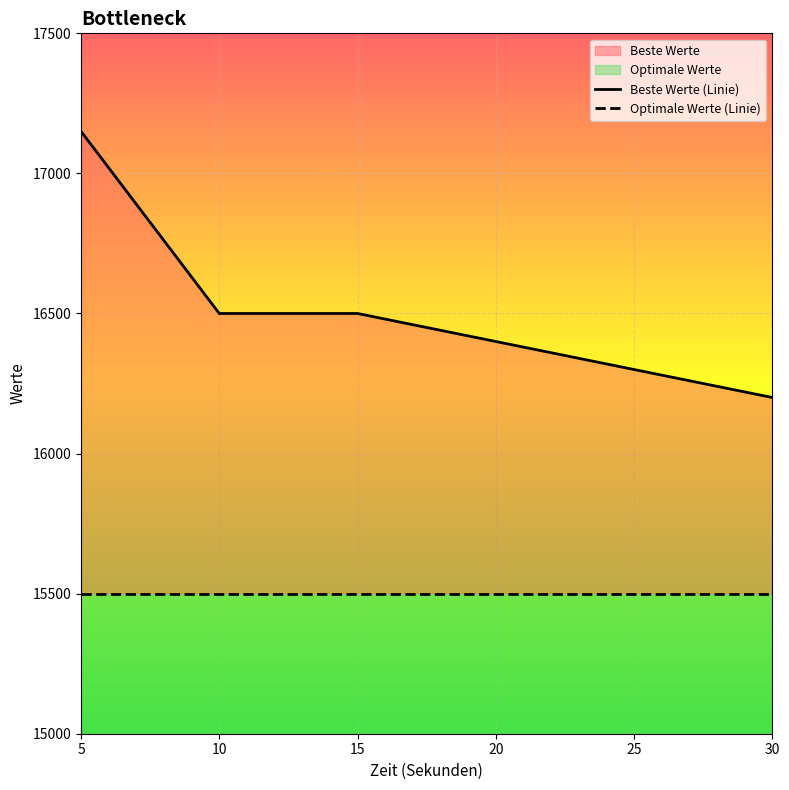

What is the value of the 1st point from the left?

17150